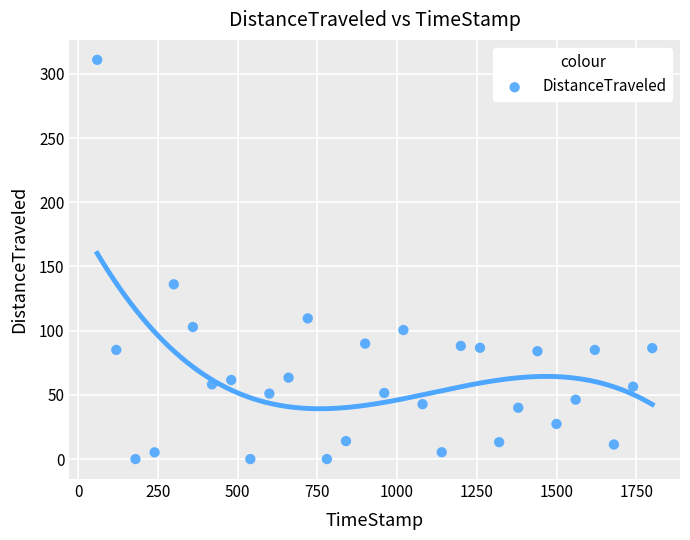

What is the range of Y values (max minus min)?

311.0